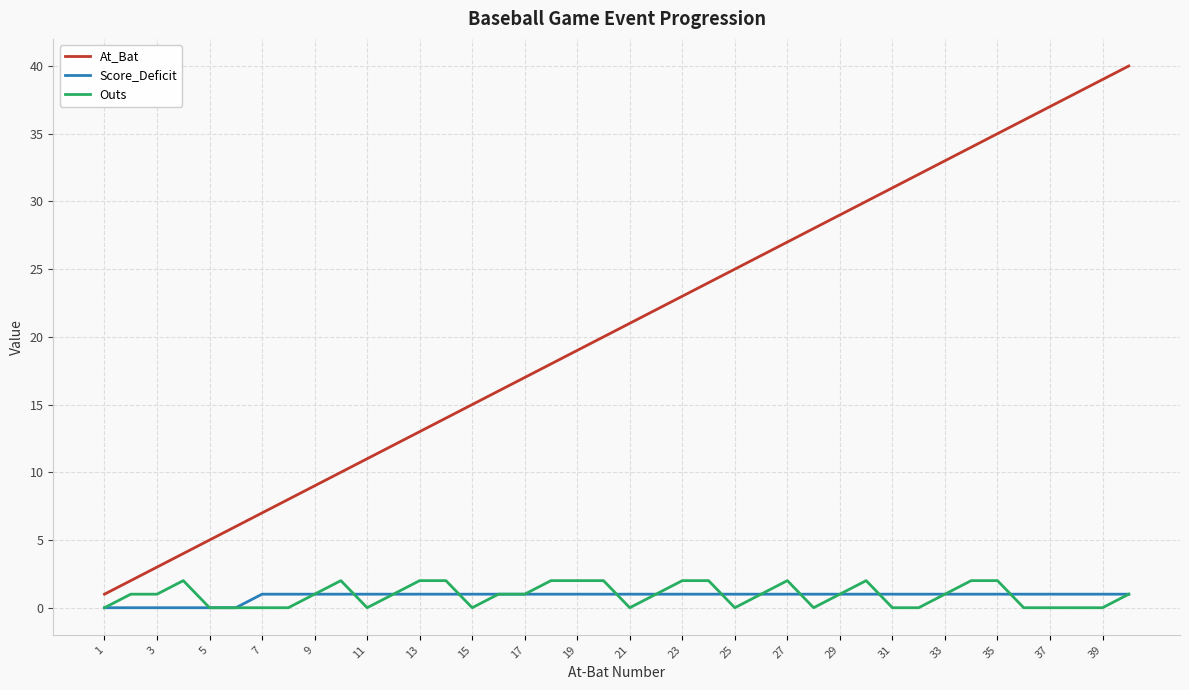

What is the greatest value displayed?

40